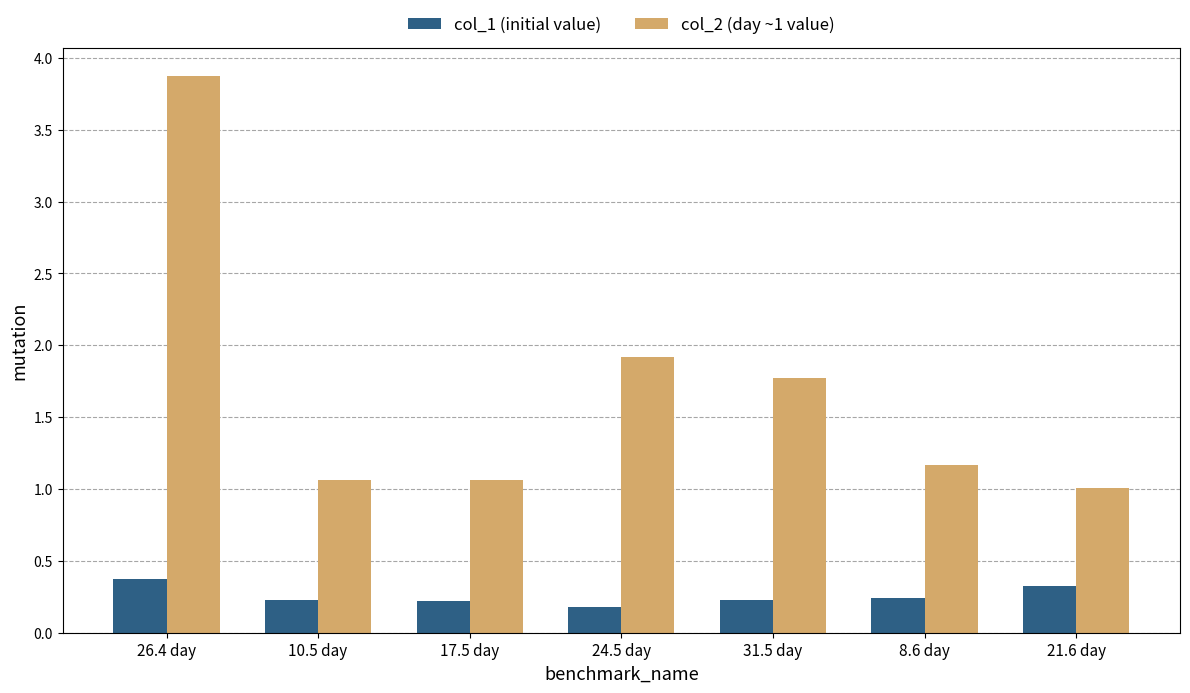

What is the greatest value displayed?

3.9